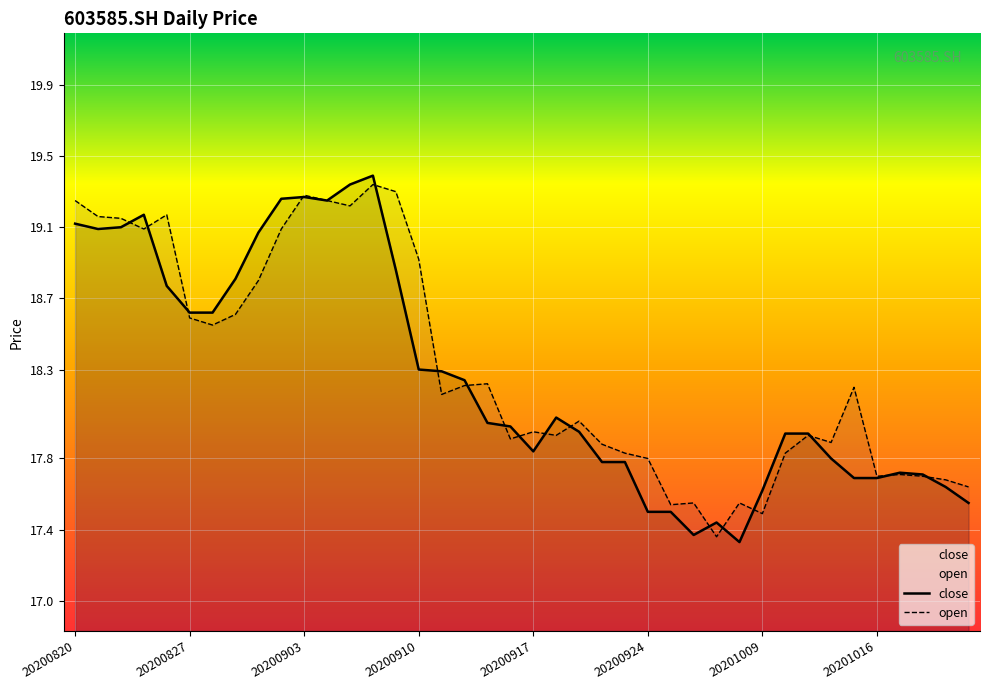

True or false: close has a value of 12.8 at 20200820.

False